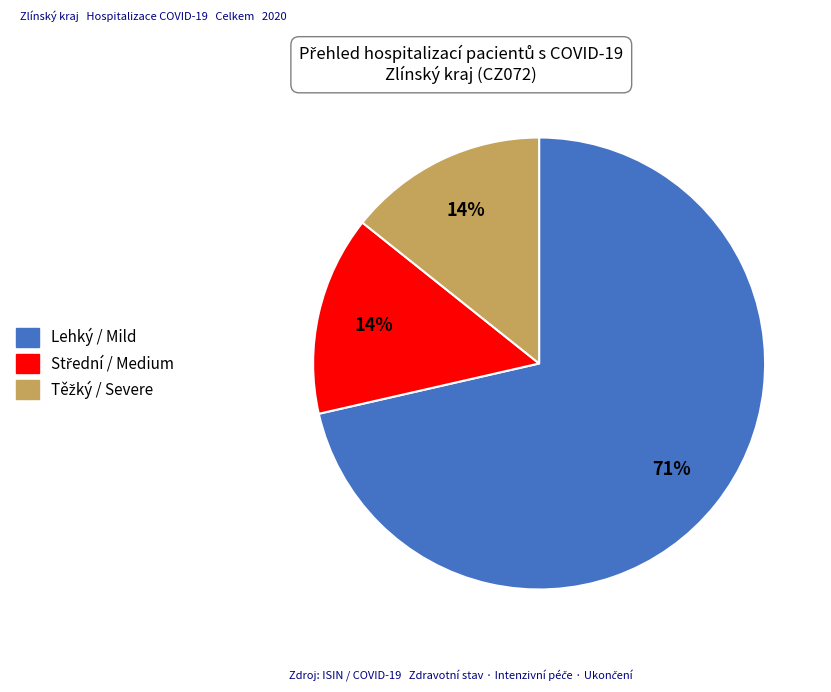

Is there any slice that represents more than half of the pie?

Yes